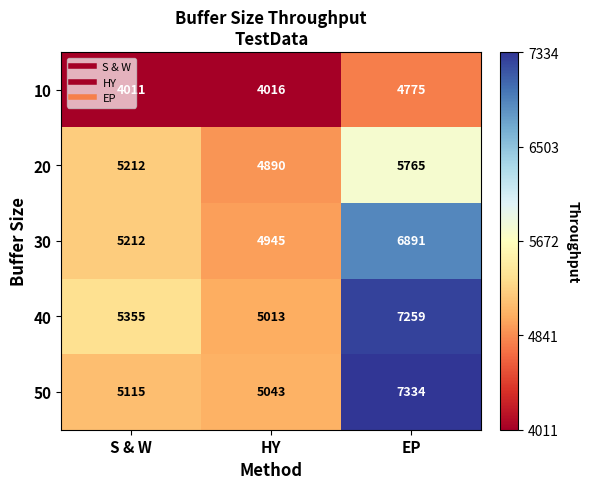

True or false: 50 has a value of 2221 at HY.

False